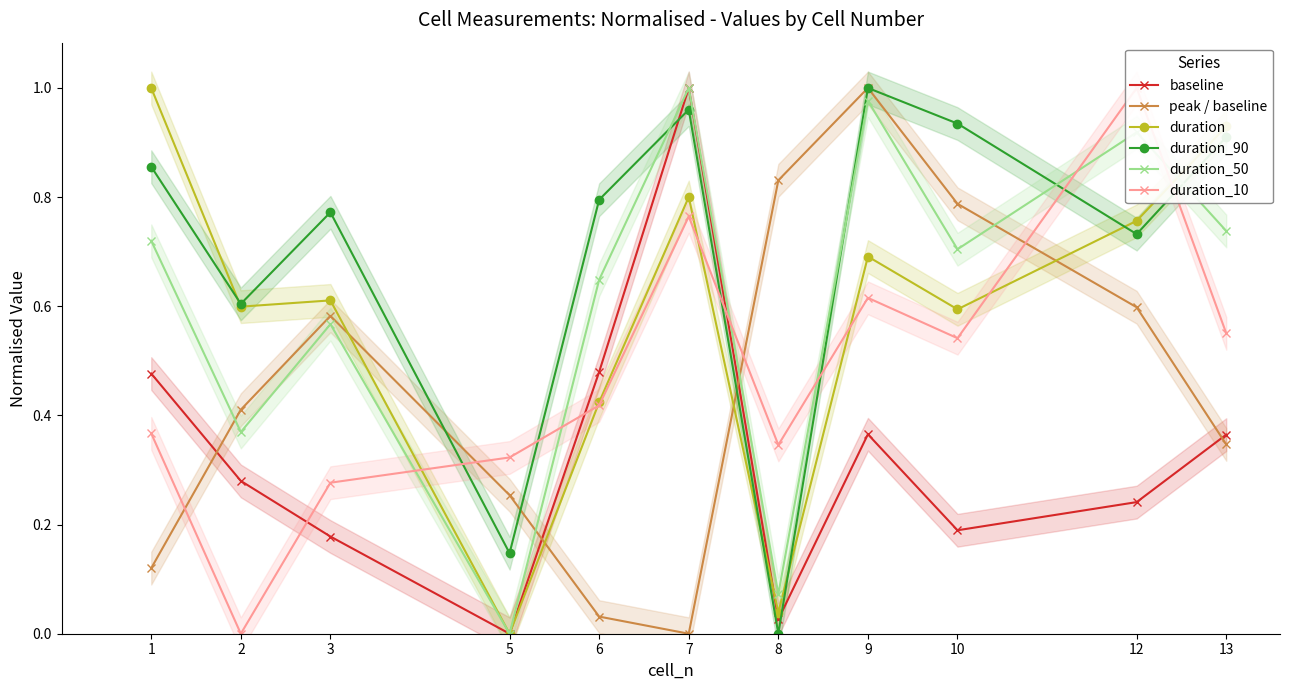

Is this an area chart (filled region under the line)?

No